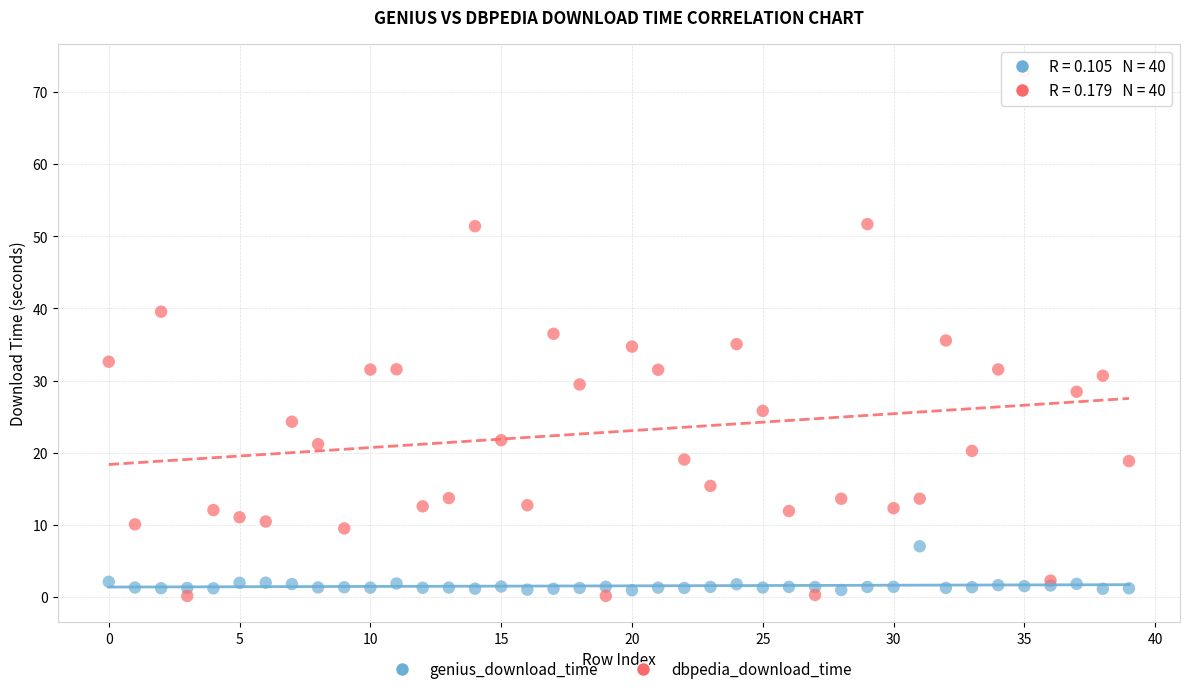

Which series reaches the maximum Y coordinate?

dbpedia_download_time